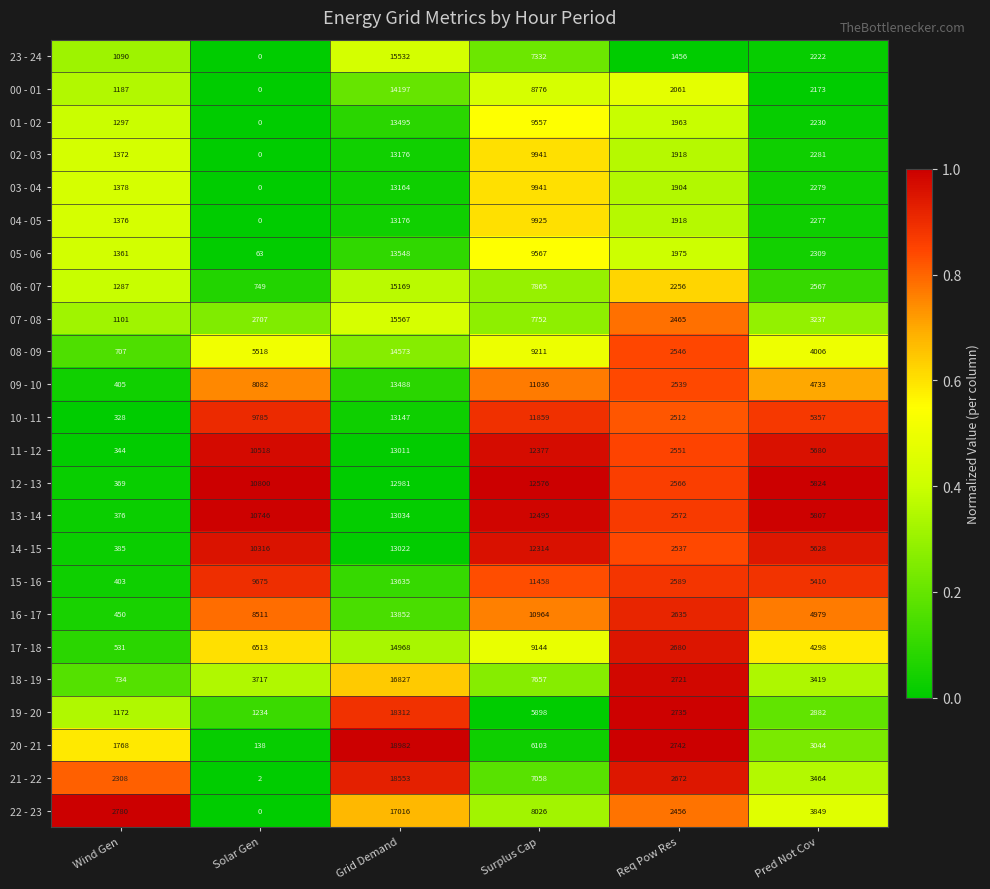

At which category is the sum across all series the highest?

Grid Demand